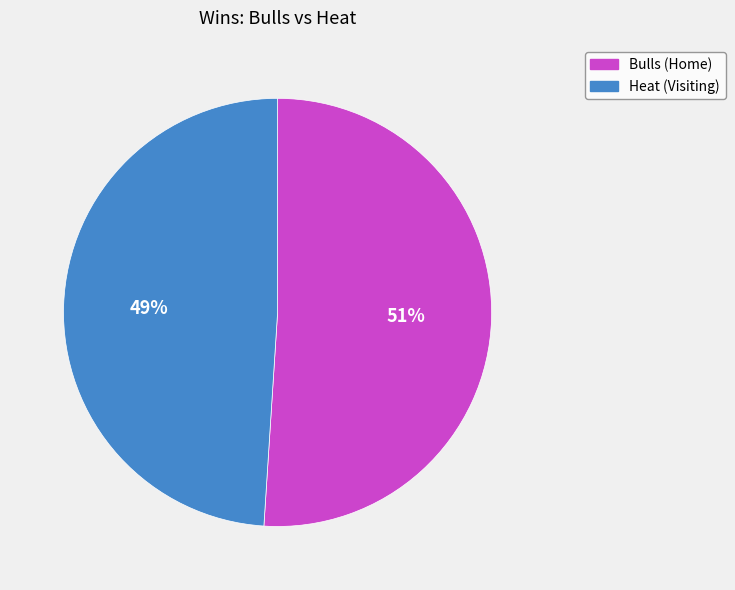

Which has a higher value, Bulls (Home) or Heat (Visiting)?

Bulls (Home)